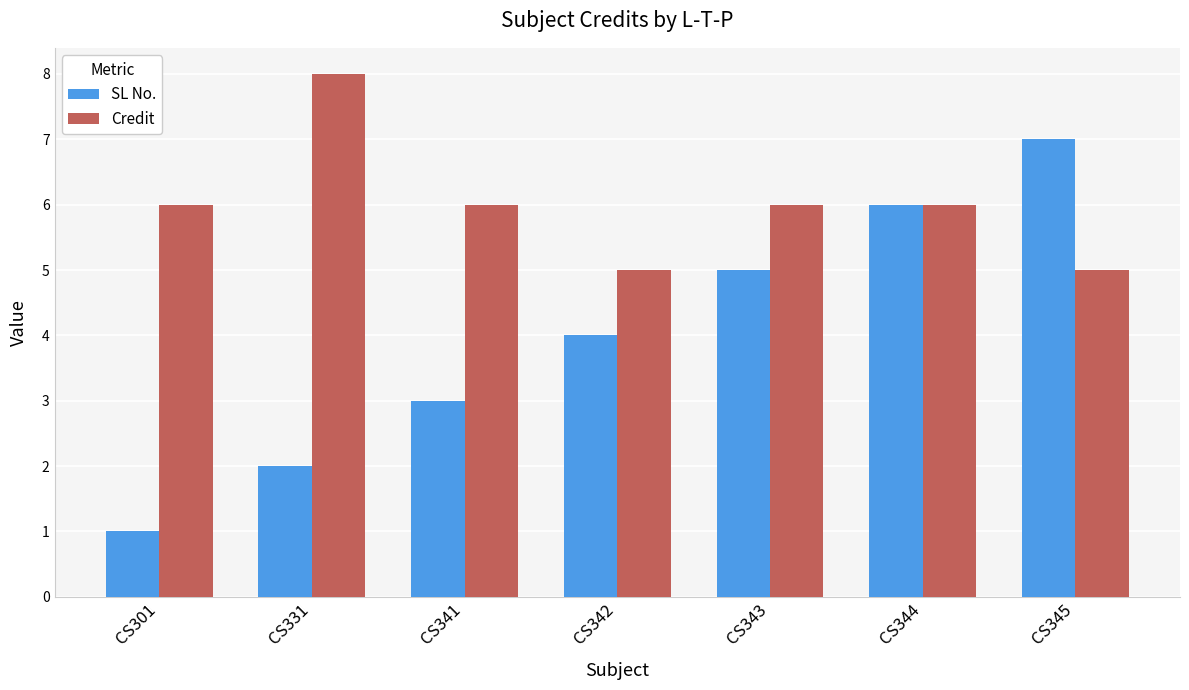

Which series has the largest total across all categories?

Credit